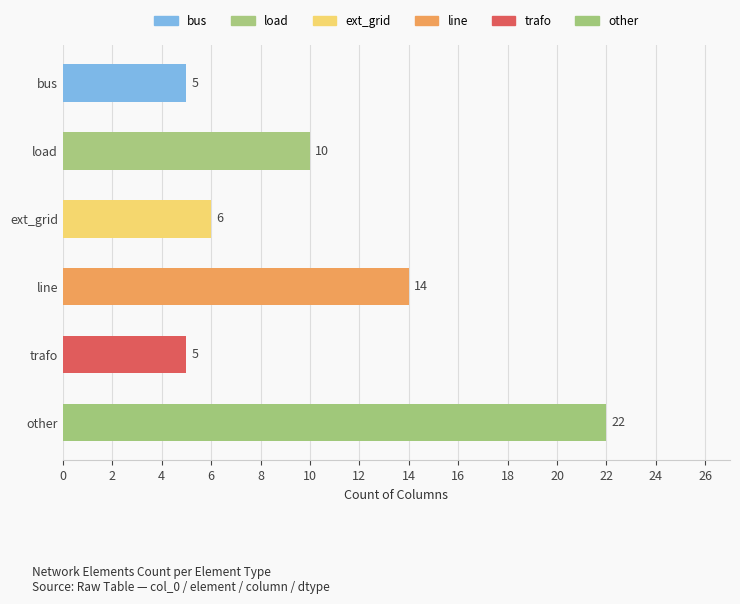

What is the change in value from ext_grid to line?

+8